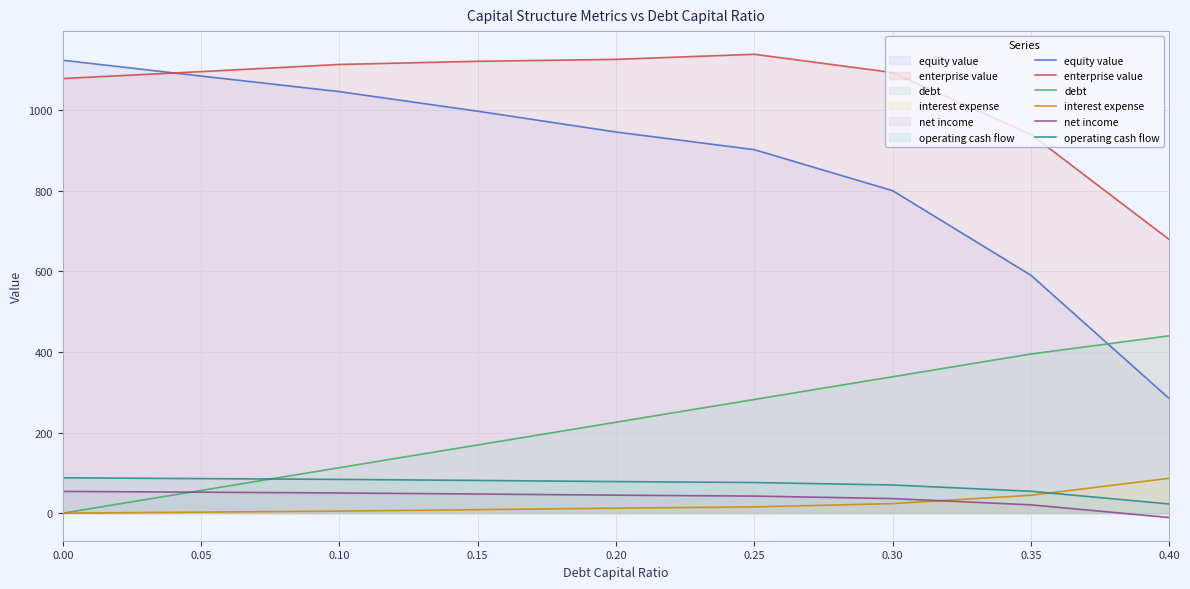

True or false: equity_value (line) has more than 0 points higher than both neighbors.

False